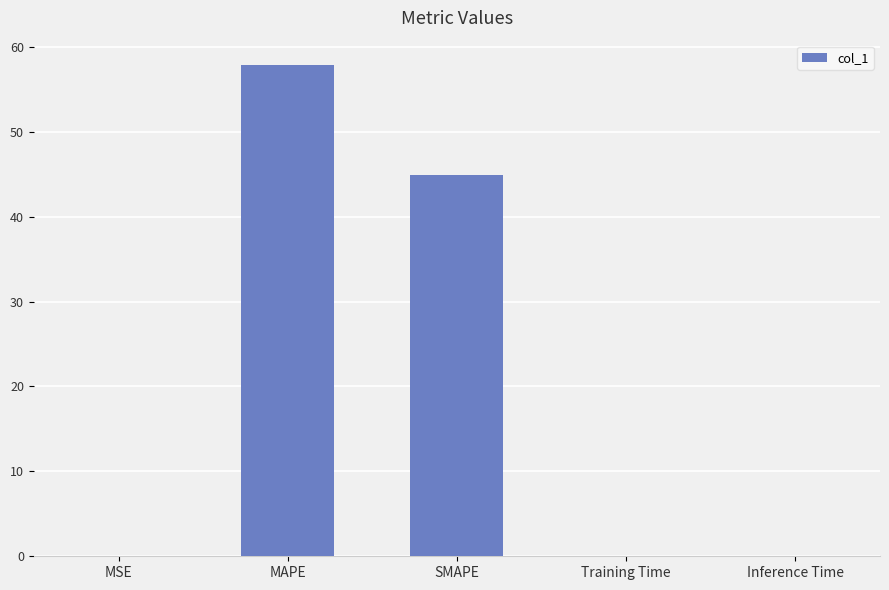

Count the number of data series in this chart.

1